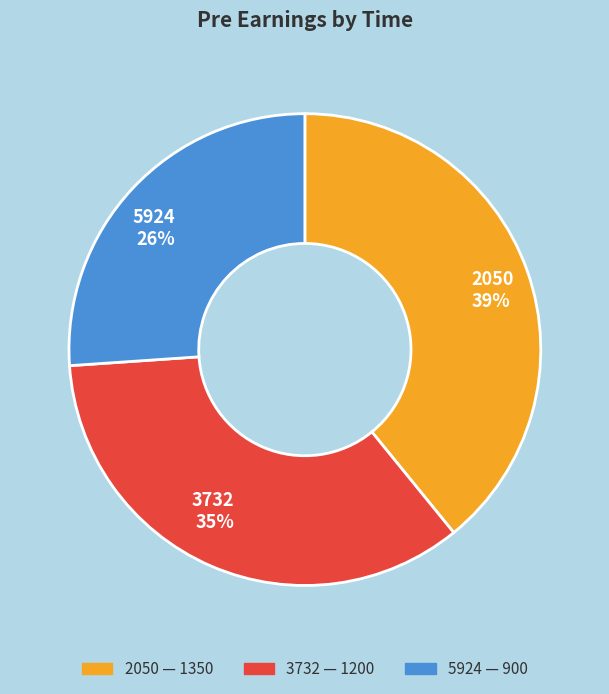

How many segments does this pie chart have?

3